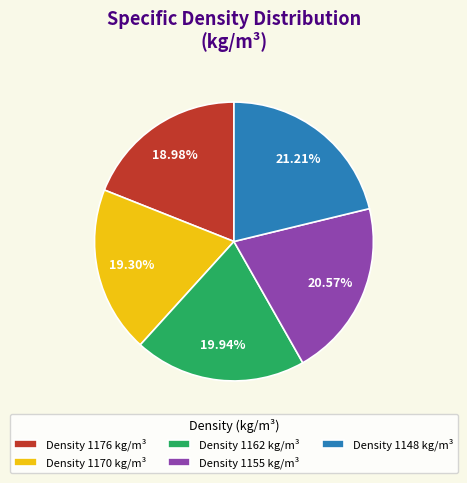

To the nearest percent, what is the average slice percentage?

20%